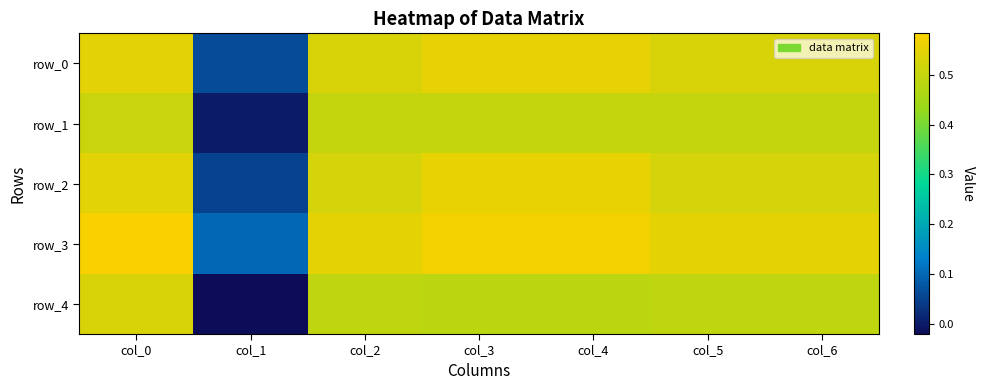

Is the value of row_1 at col_3 greater than the value of row_4 at col_4?

Yes